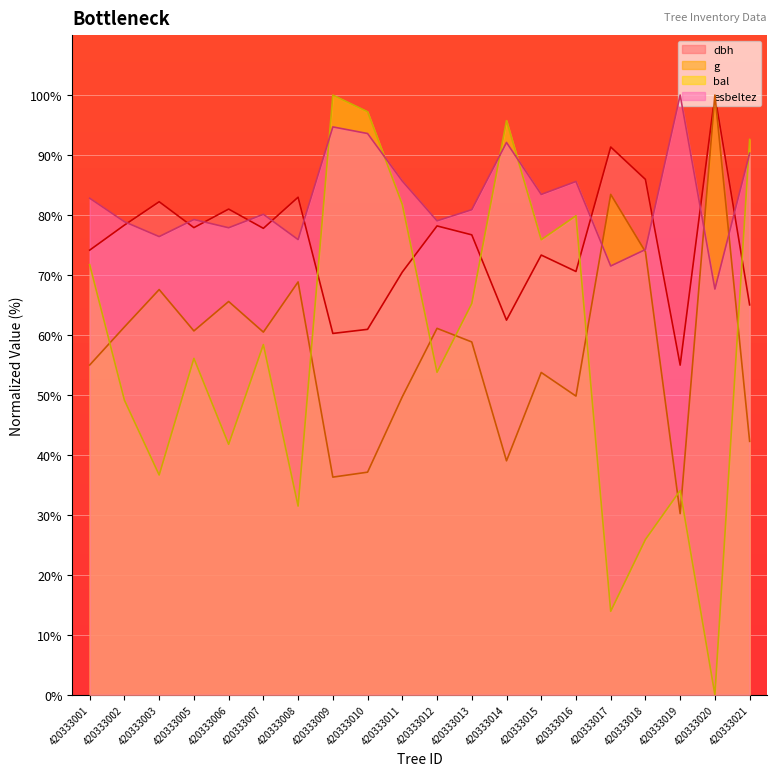

At which category does the chart reach its minimum across all series?

420333020